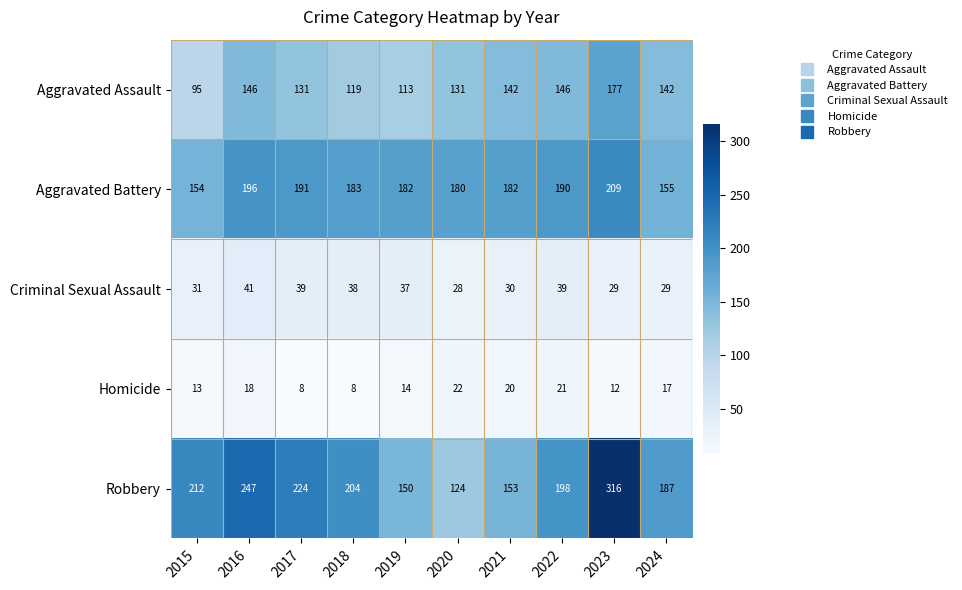

What value does the Criminal Sexual Assault series have at 2015?

31